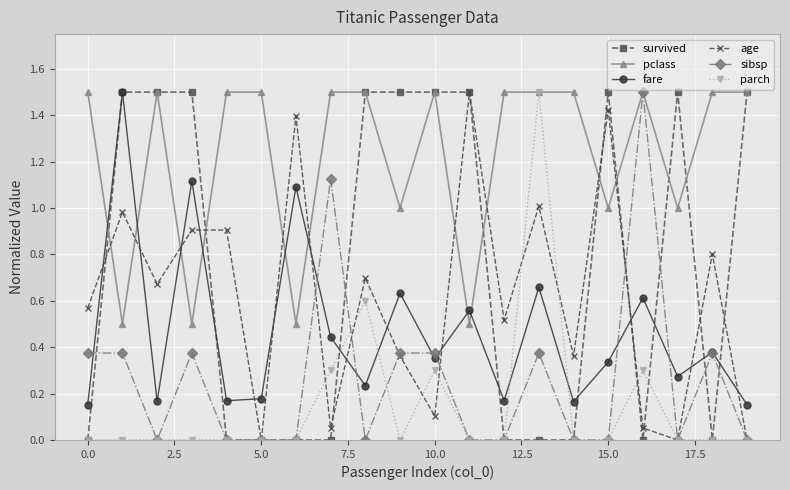

What is the value of the pclass point at the 1st from the left?

1.5